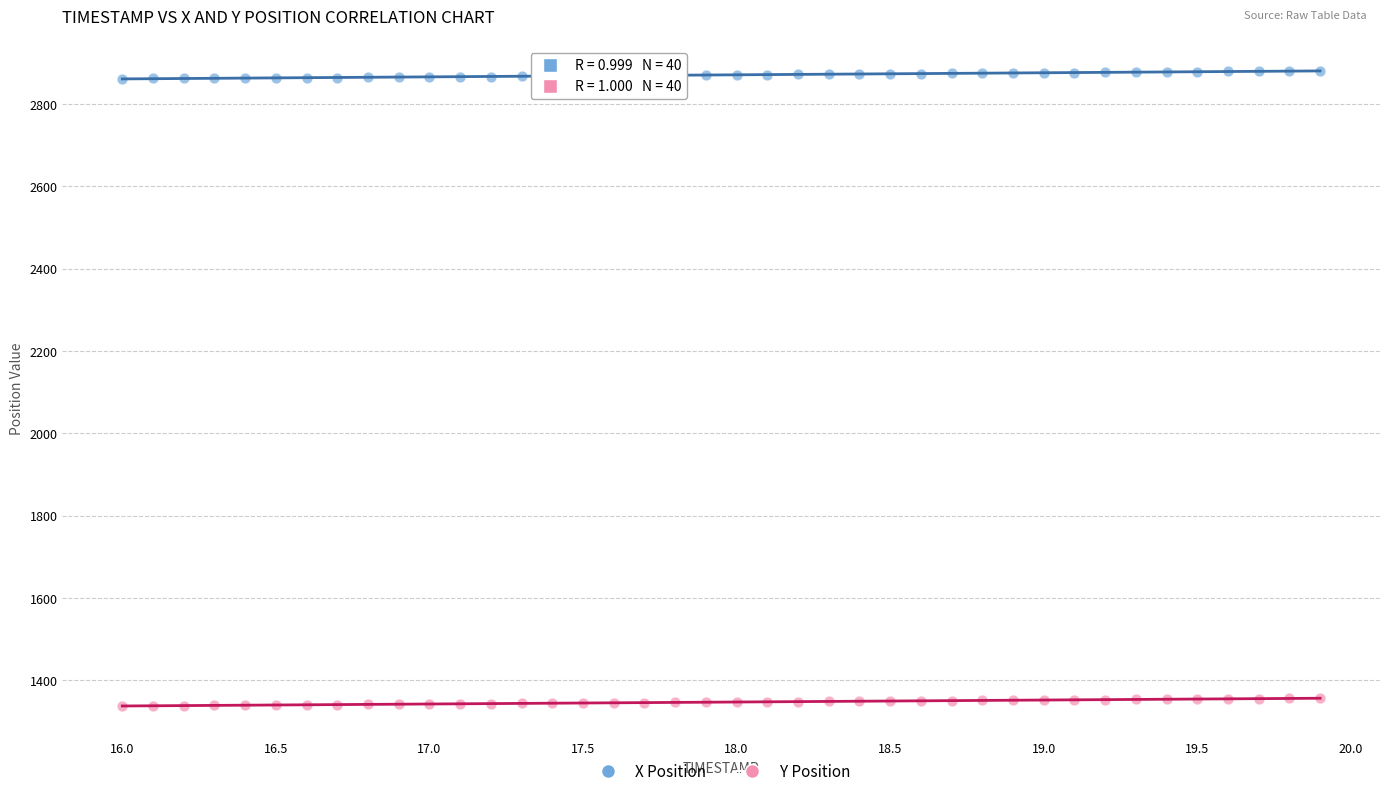

Which series reaches the minimum Y coordinate?

Y Position